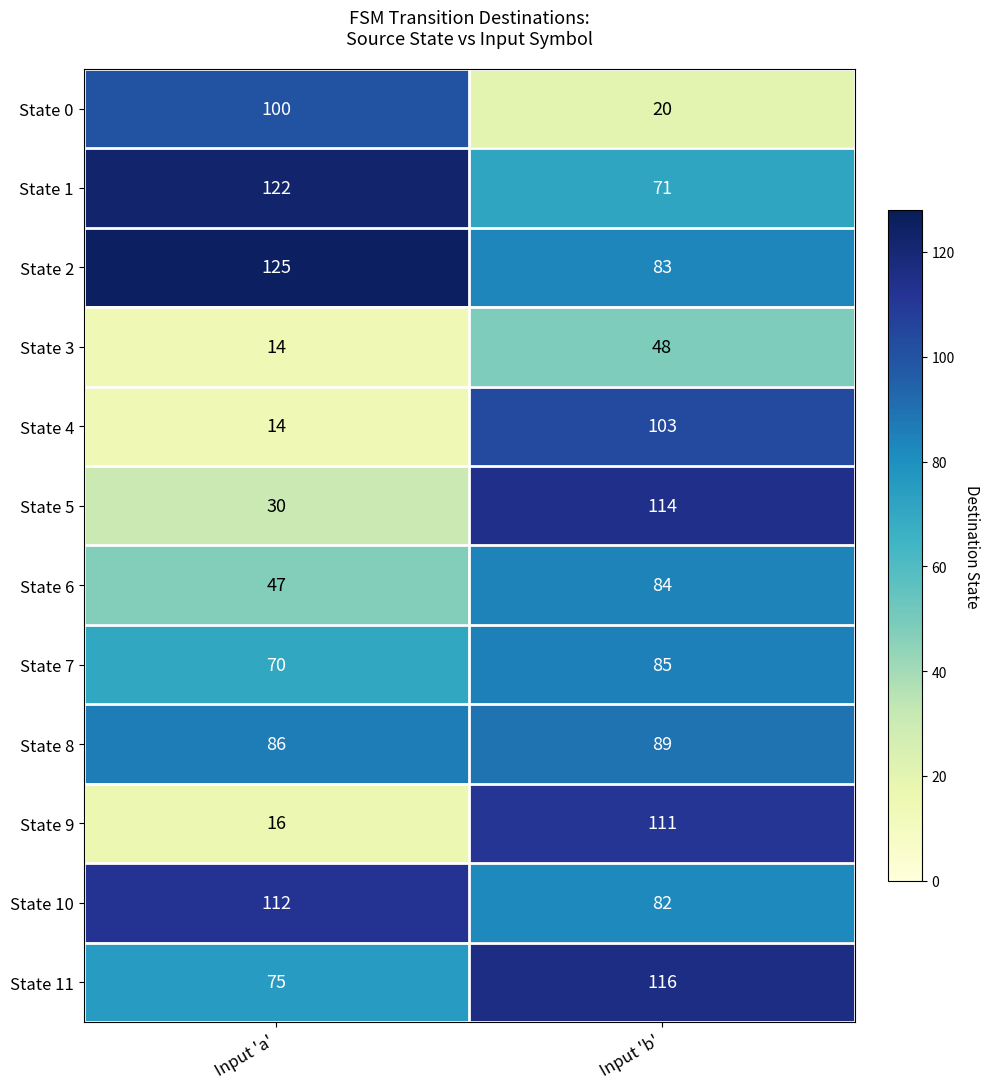

Which series has the largest total across all categories?

State 2